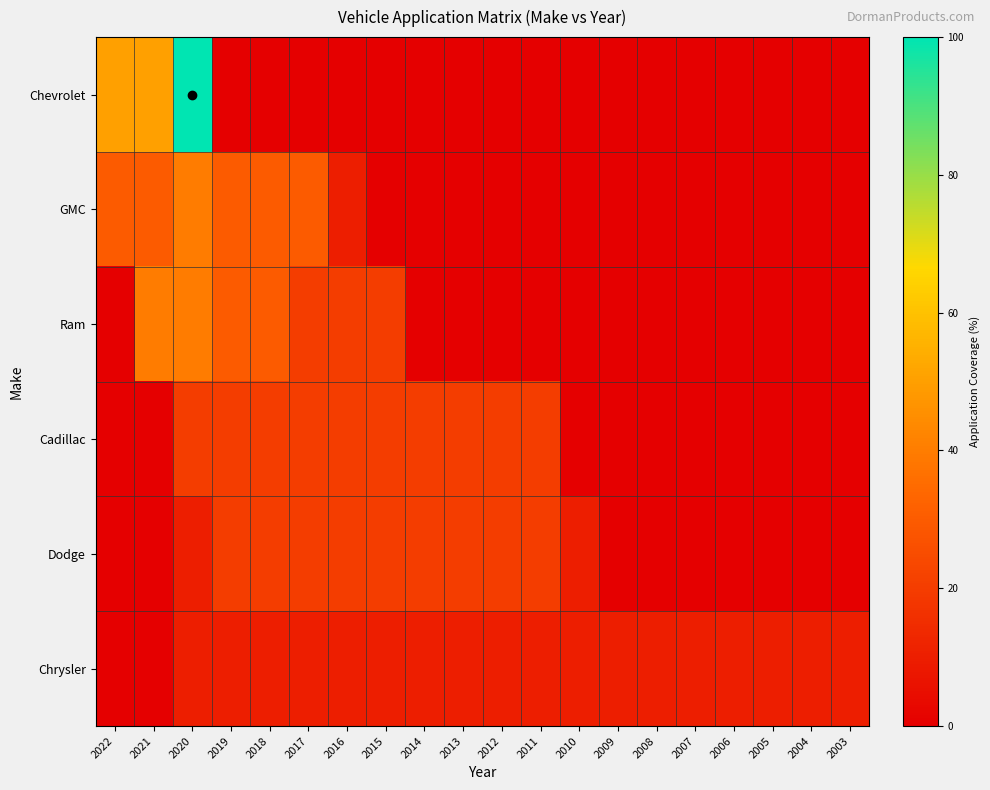

How many data points does each series have?

20